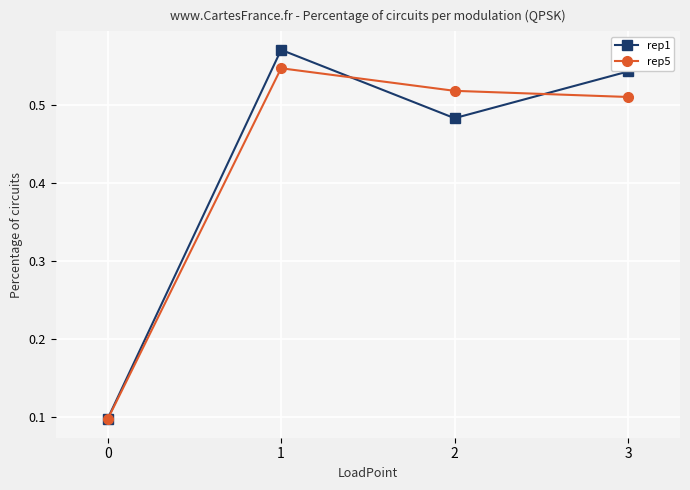

Is the value of rep5 at 3 greater than the value of rep1 at 2?

Yes